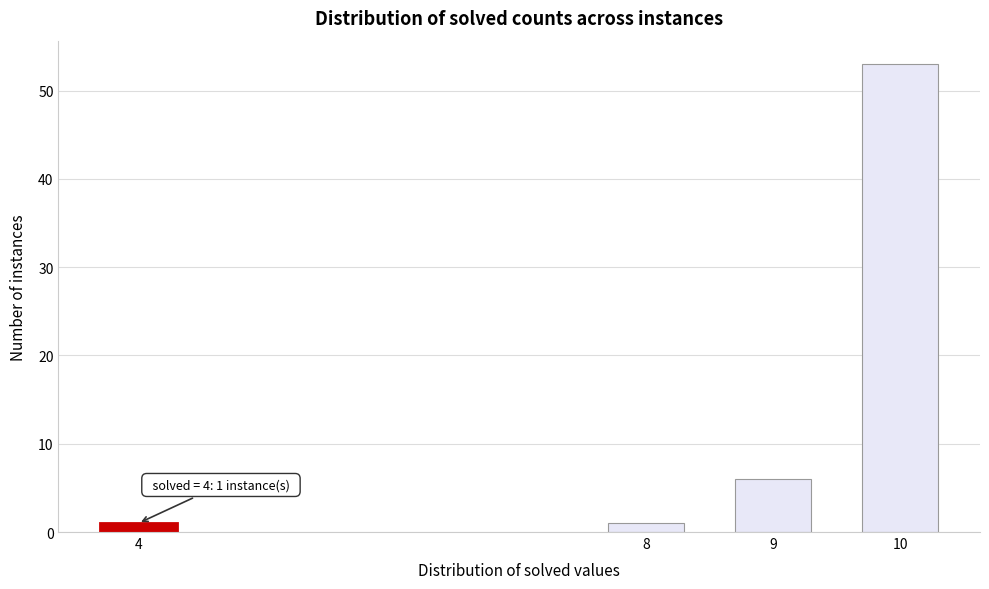

Reading left to right, extract all data points from this chart.

1	1	6	53